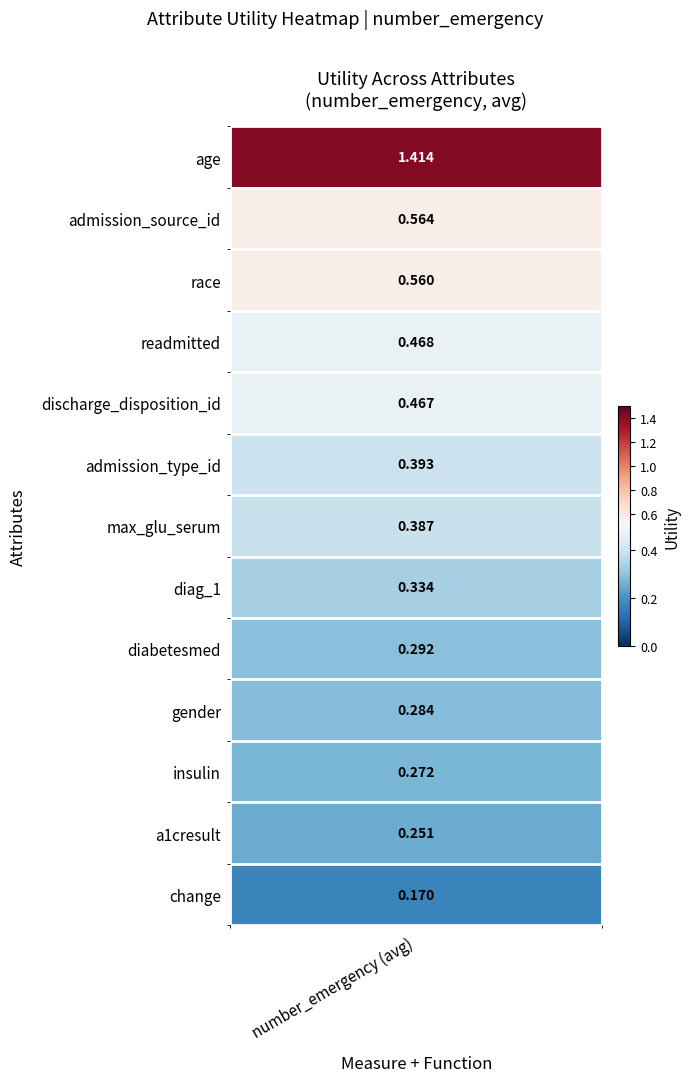

What is the maximum value shown in the chart?

1.4